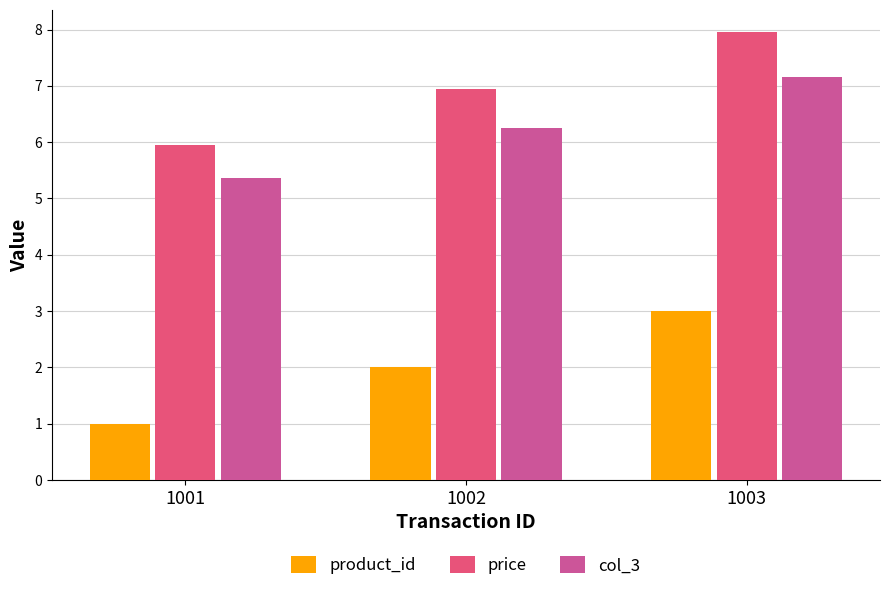

What is the difference between the col_3 values at 1002 and 1001?

0.9